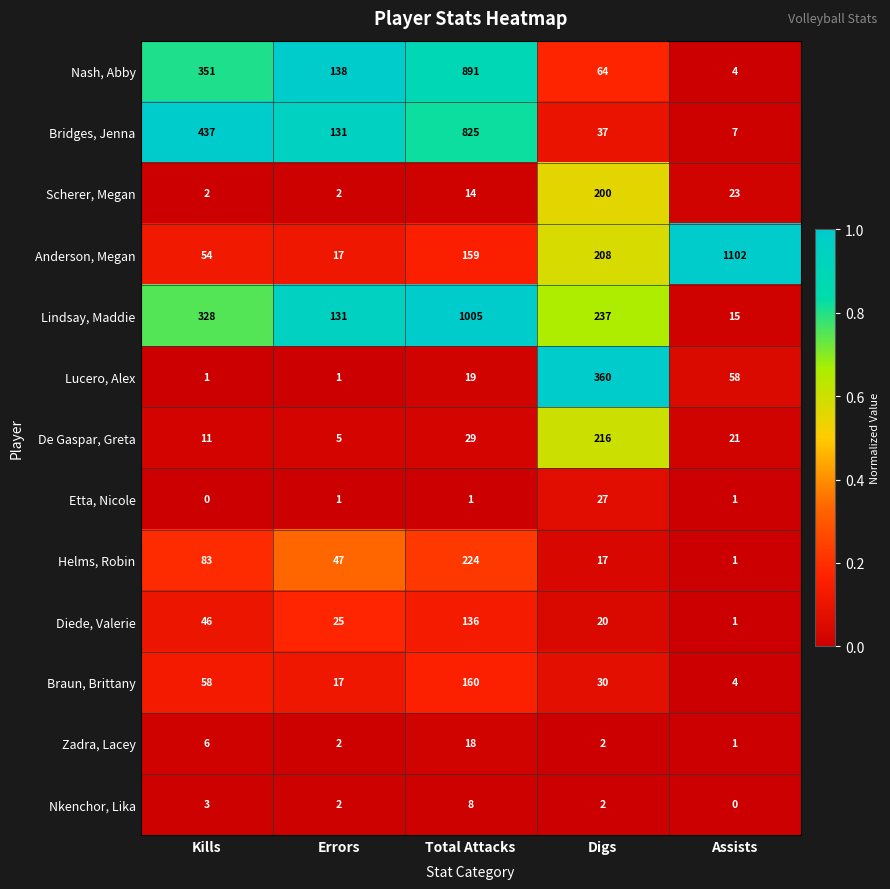

At Total Attacks, list the series in order from smallest to largest.

Etta, Nicole, Nkenchor, Lika, Scherer, Megan, Zadra, Lacey, Lucero, Alex, De Gaspar, Greta, Diede, Valerie, Anderson, Megan, Braun, Brittany, Helms, Robin, Bridges, Jenna, Nash, Abby, Lindsay, Maddie